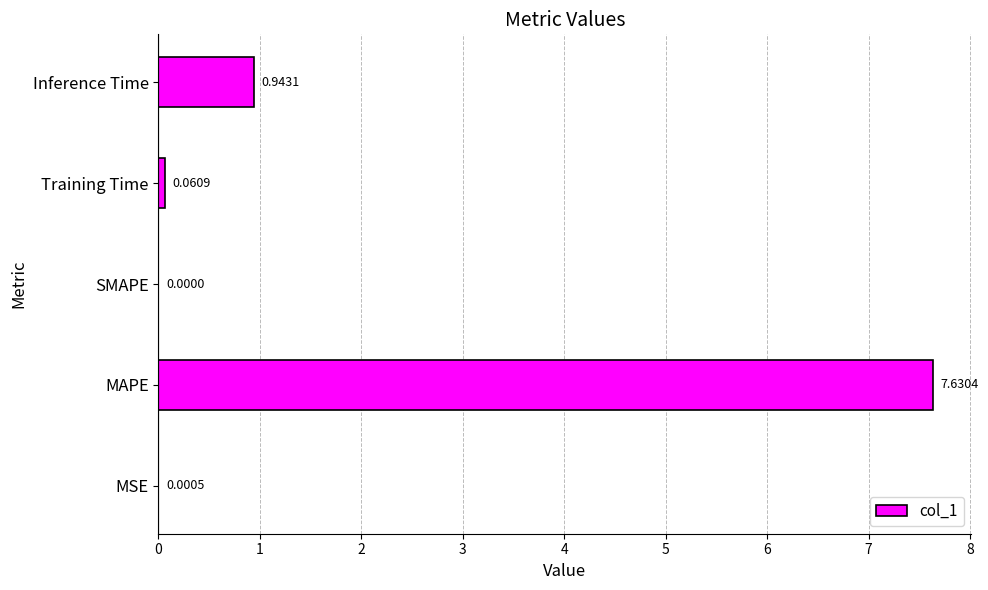

How many distinct data groups are displayed?

1